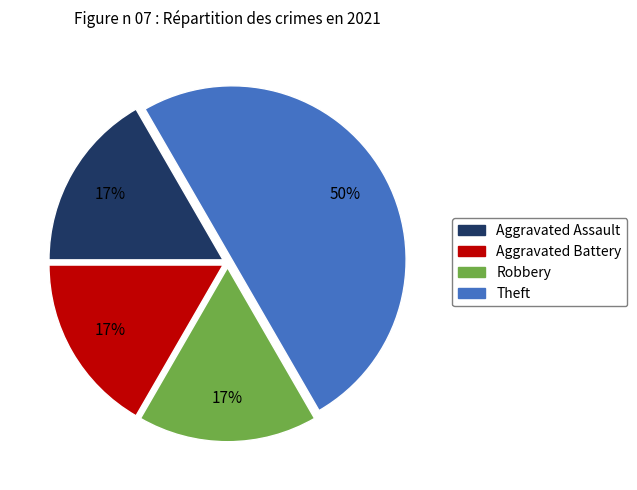

Does Aggravated Assault represent more than half of the total?

No